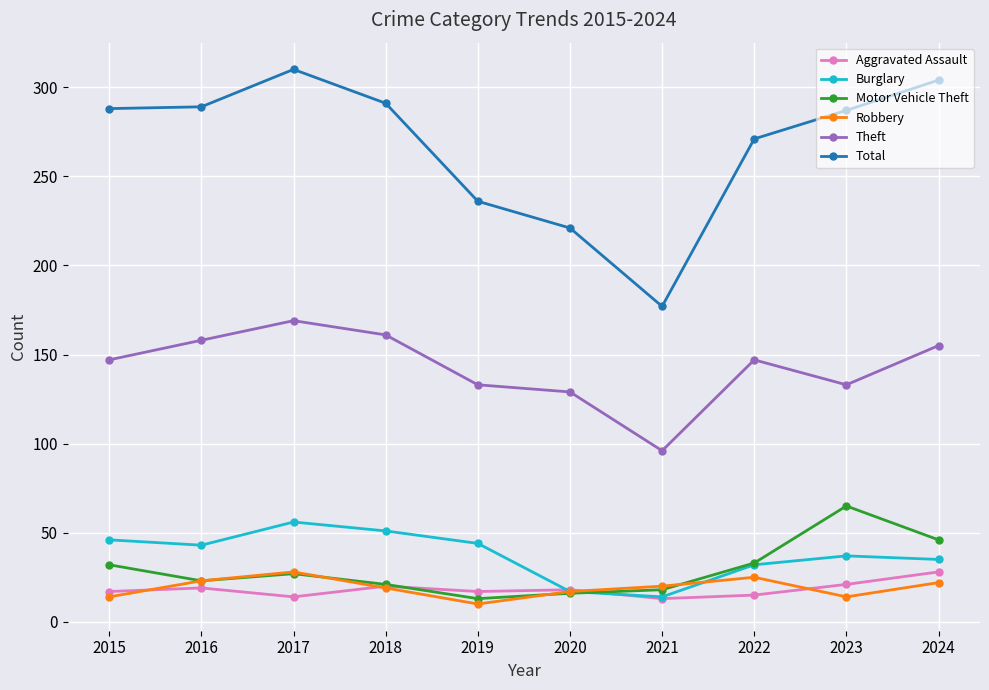

Rank the series at 2015 from highest to lowest value.

Total, Theft, Burglary, Motor Vehicle Theft, Aggravated Assault, Robbery